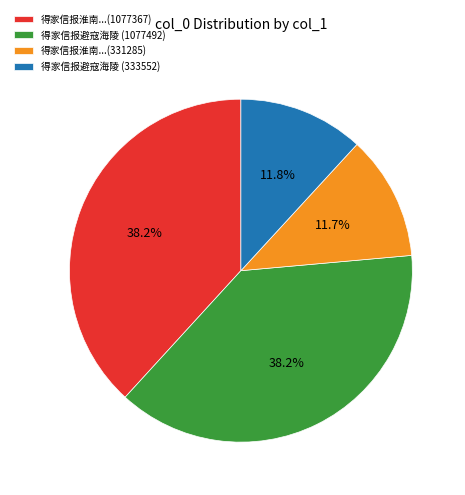

To the nearest percent, what portion does 得家信报避寇海陵 (1077492) represent?

38%